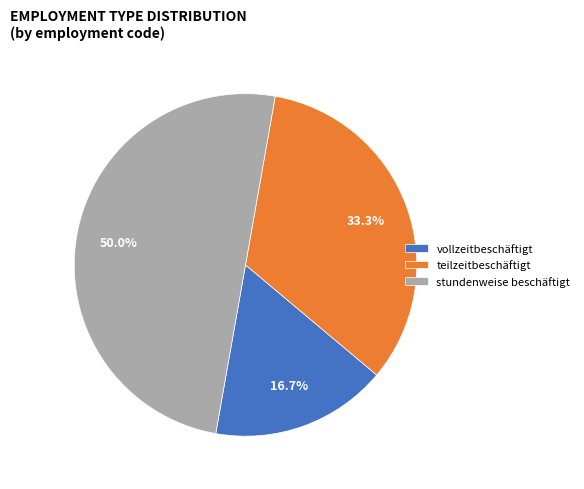

Rank the categories by value from lowest to highest.

vollzeitbeschäftigt, teilzeitbeschäftigt, stundenweise beschäftigt